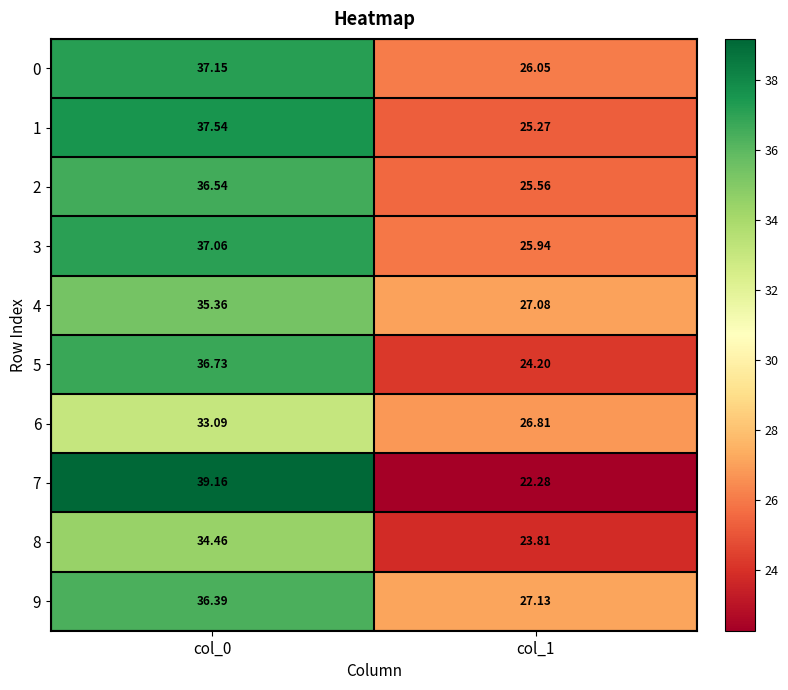

How many categories are shown in the chart?

2